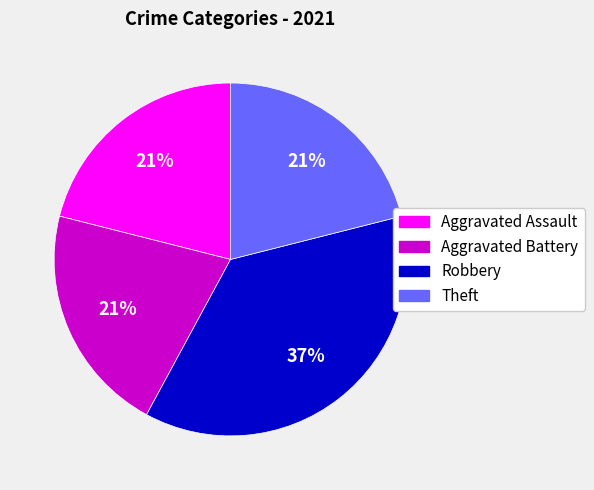

To the nearest percent, what is the difference between the largest and smallest slice percentages?

16%